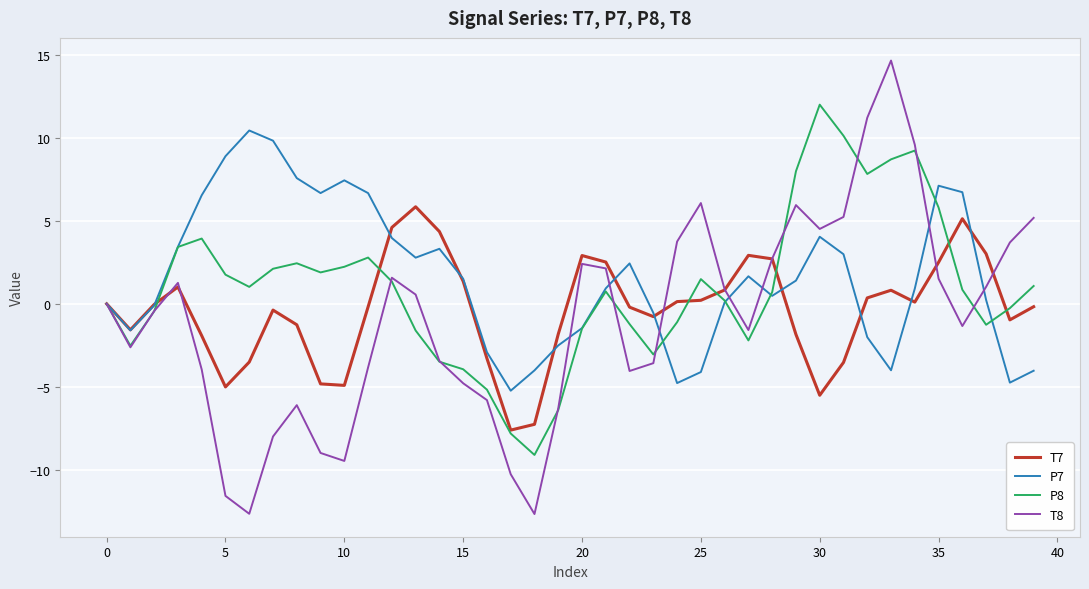

Which series has the widest spread of values?

T8